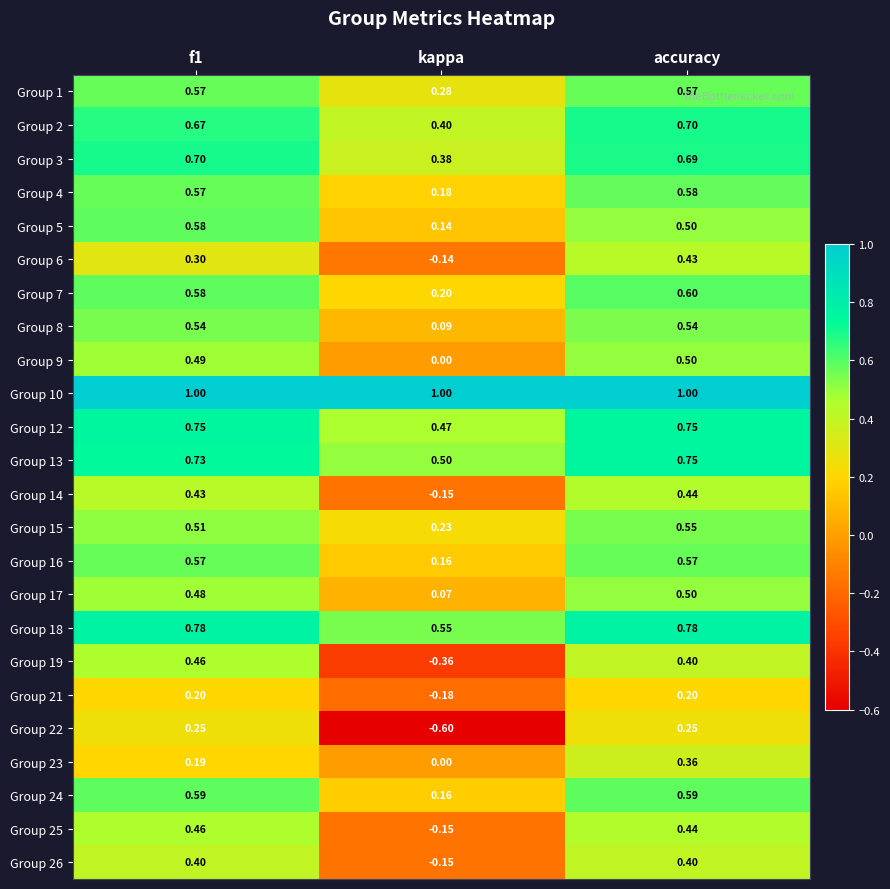

Where is Group 21 nearest to the value 0?

kappa